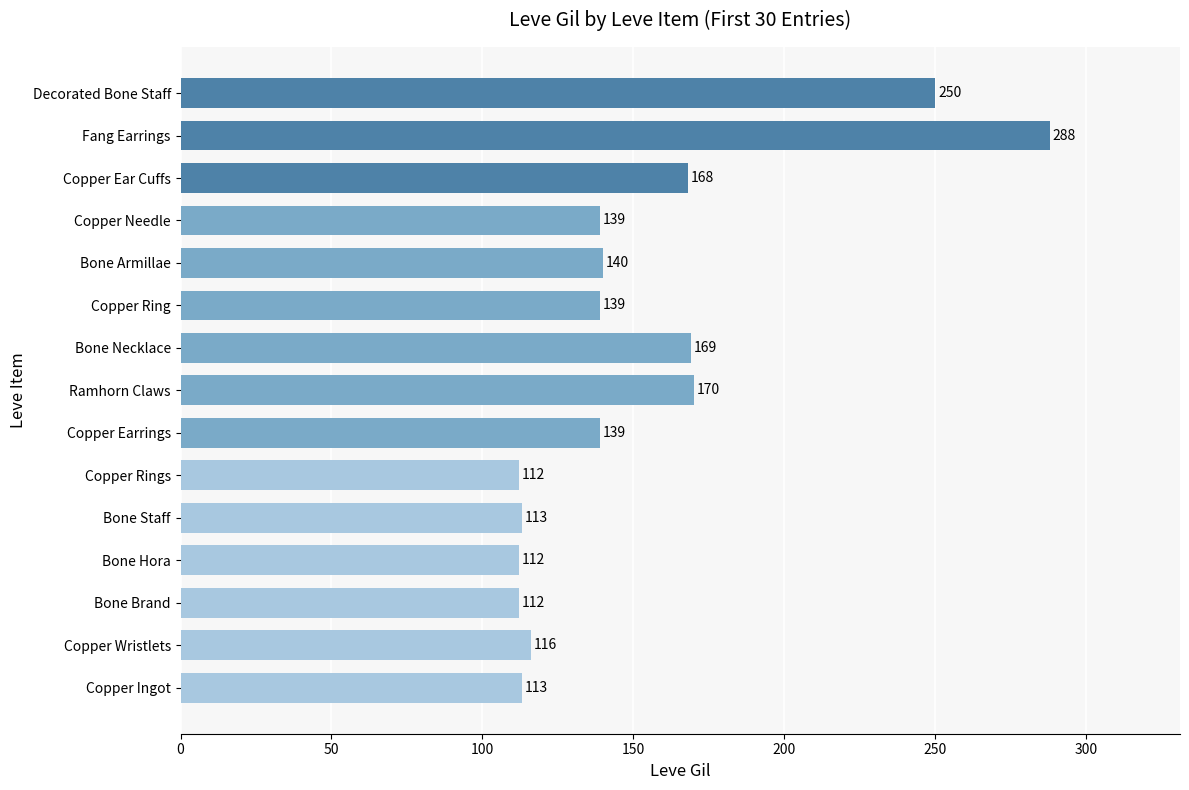

What is the minimum value shown in the chart?

112